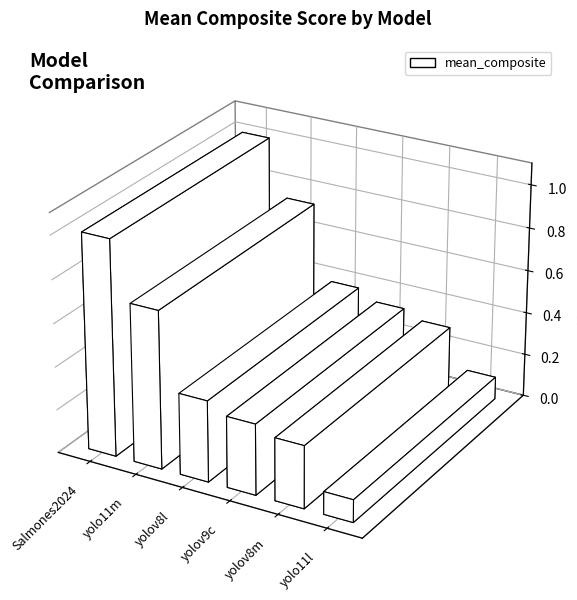

How many bars are there in total?

6